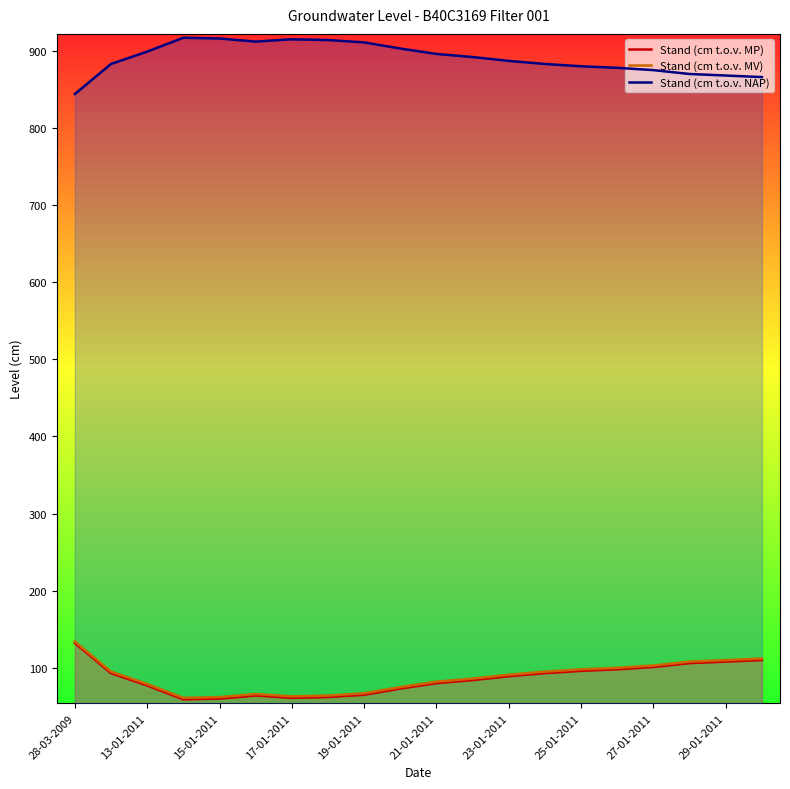

What is the difference between the maximum and second lowest values in the Stand (cm t.o.v. MV) series?

72